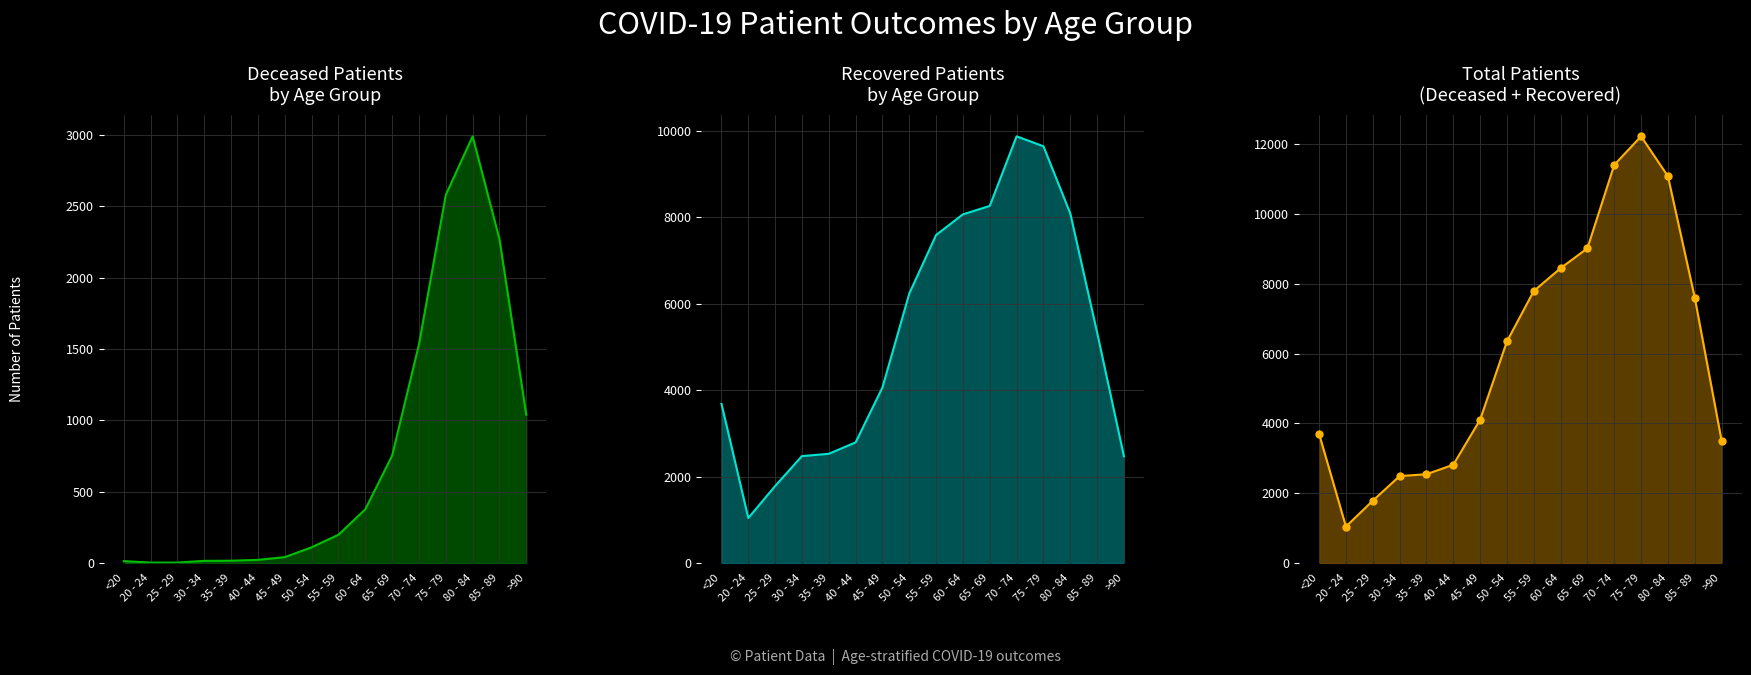

List the series in order of their peak value, lowest first.

patients_deceased, patients_recovered